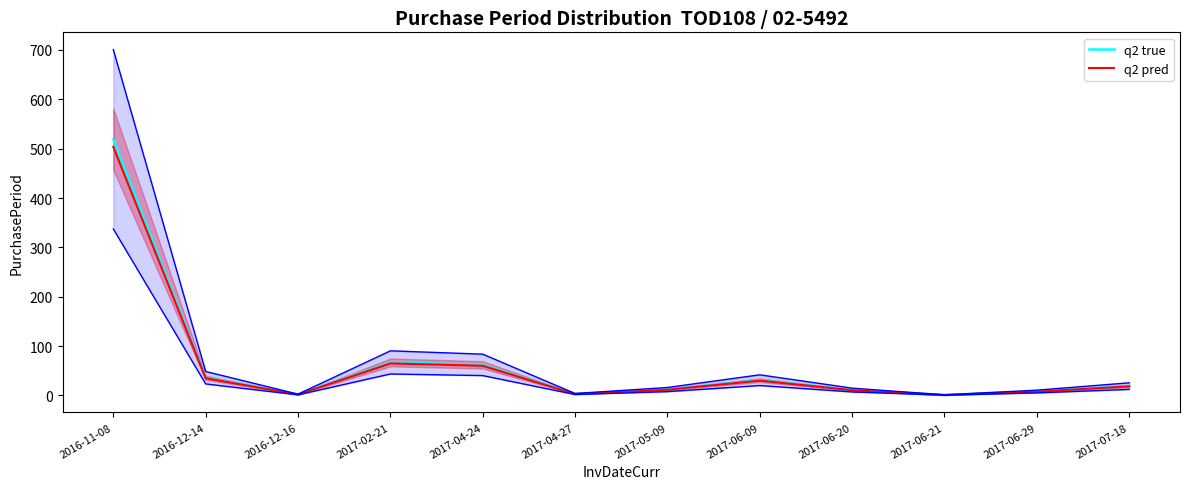

What is the maximum value shown in the chart?

519.0